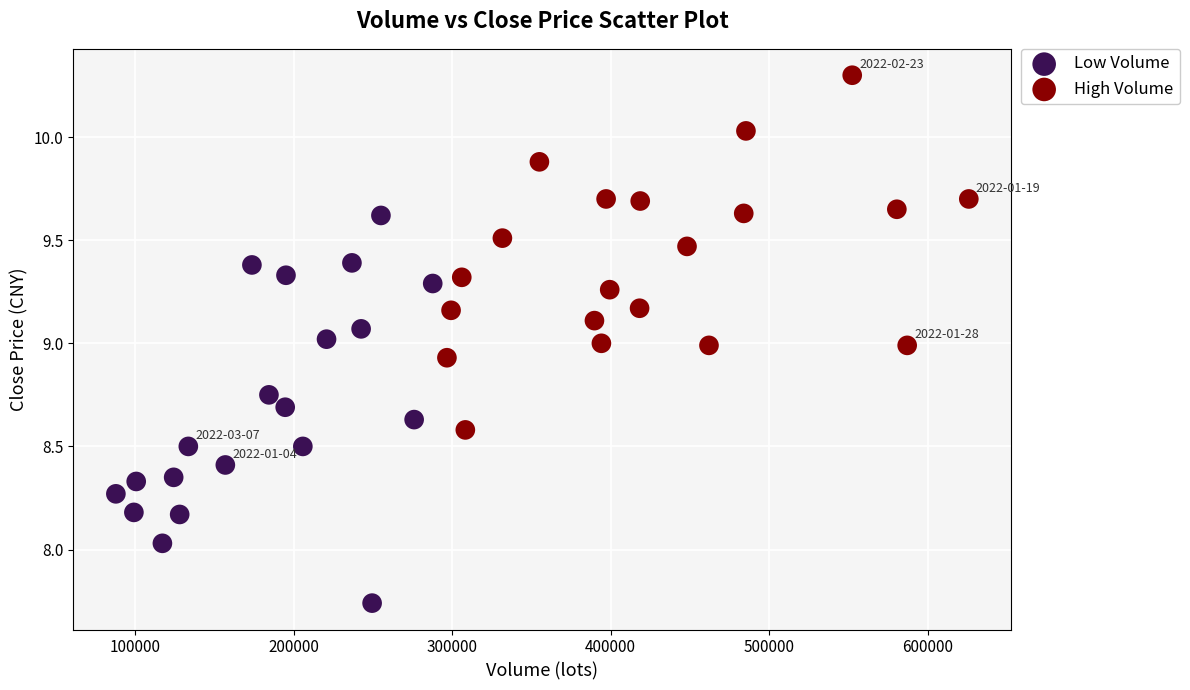

Which series contains the lowest Y value?

Low Volume